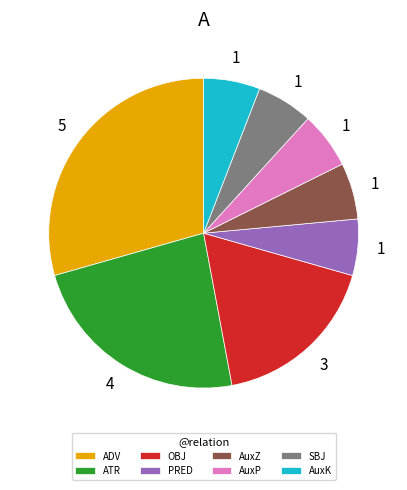

What is the ratio of the value at AuxK to the value at SBJ?

1.0